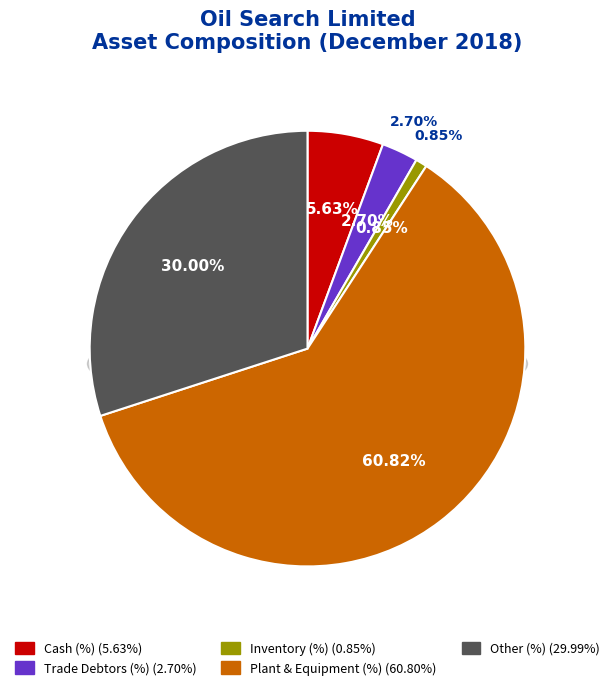

To the nearest percent, what is the difference between the largest and smallest slice percentages?

60%